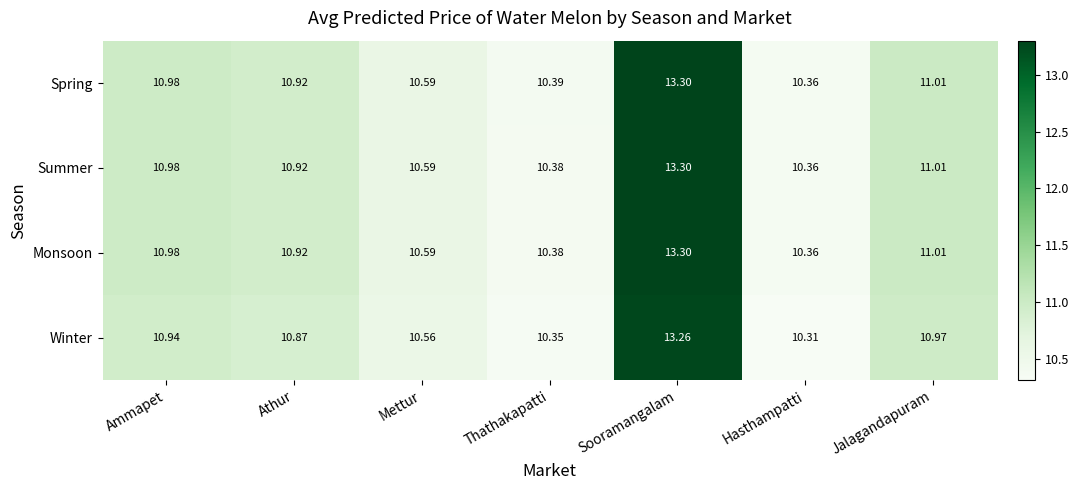

Which label corresponds to the smallest value in the chart?

Hasthampatti